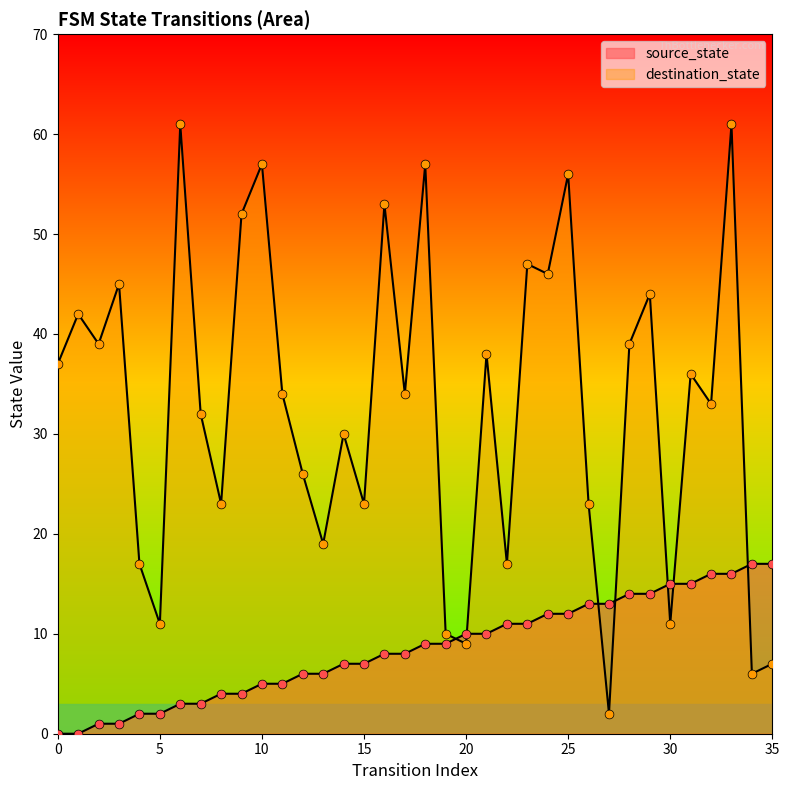

Is the value of destination_state at 5 greater than the value of source_state at 14?

Yes